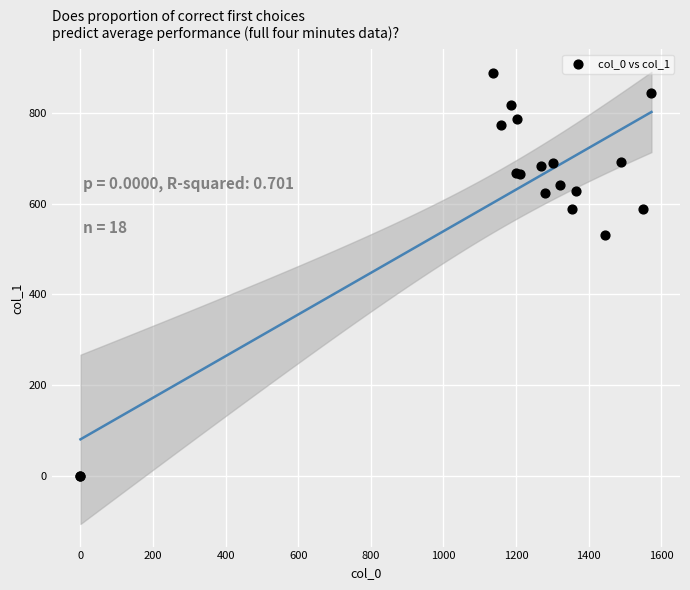

What Y value in the scatter plot is closest to 443?

529.9